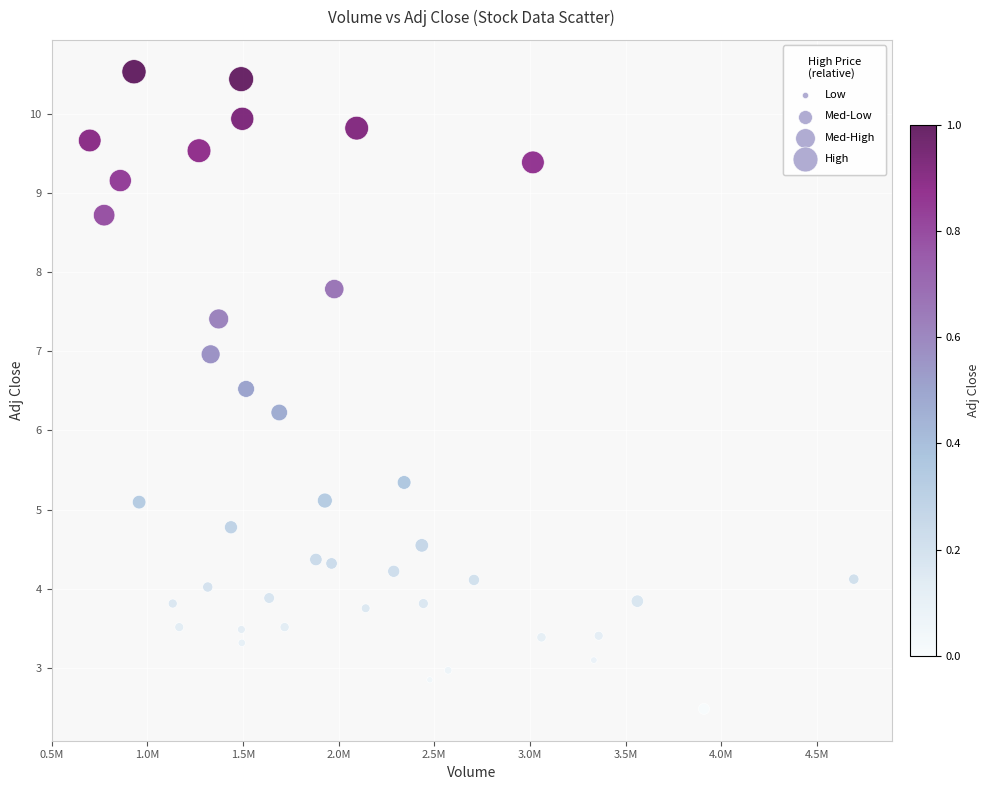

What Y value in the scatter plot is closest to 6?

6.2